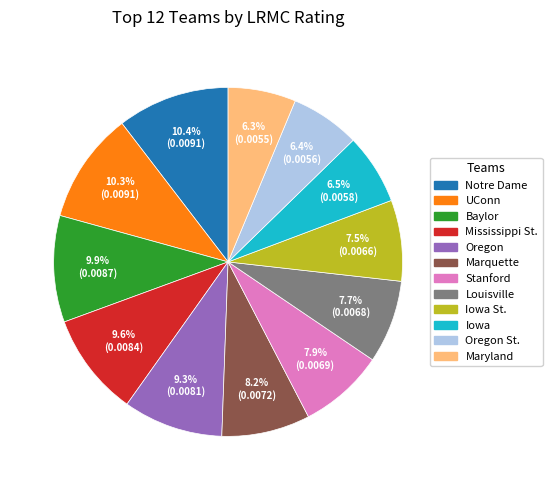

Does any single category account for the majority?

No